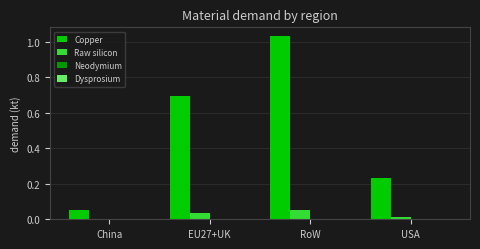

At which category is the sum across all series the highest?

RoW